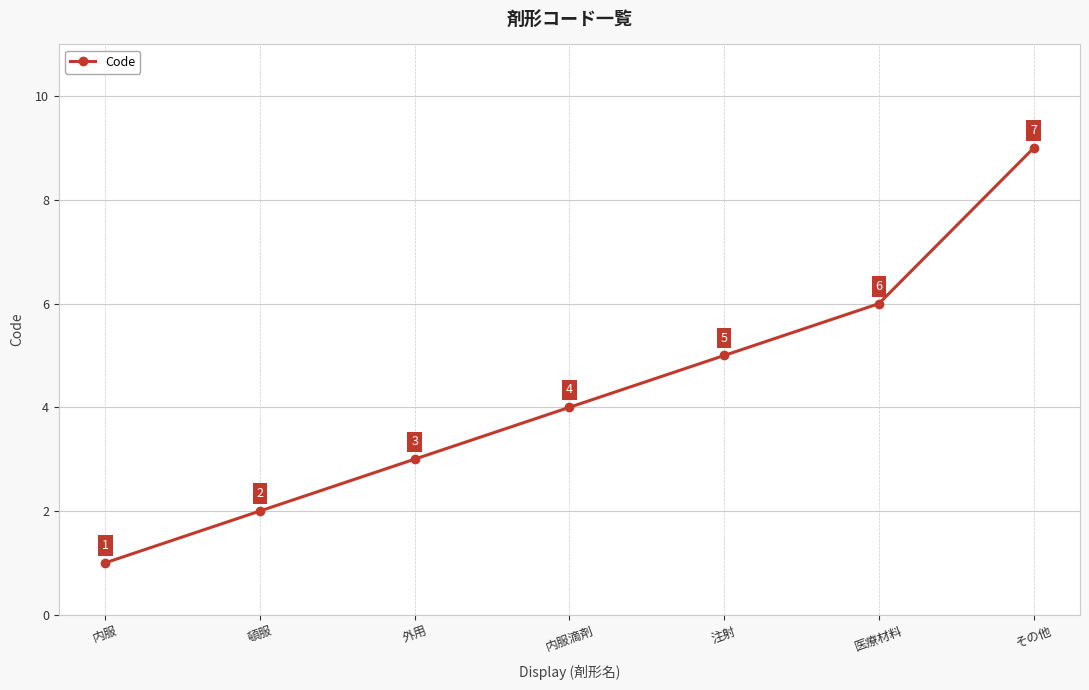

What position from the left is 内服滴剤?

4